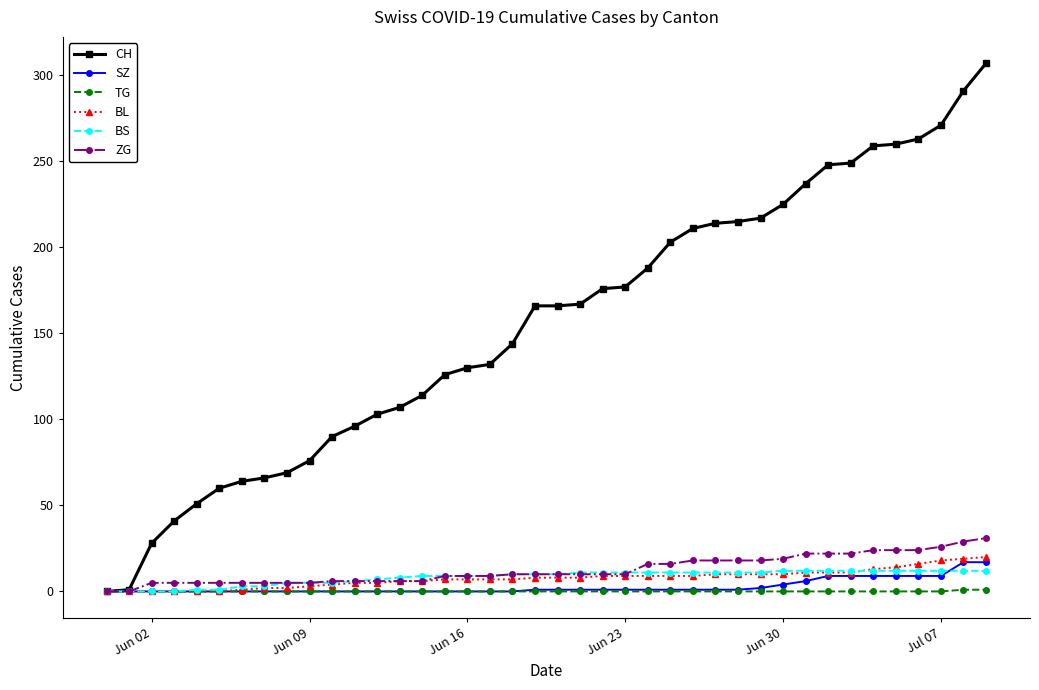

Count the number of data series in this chart.

6